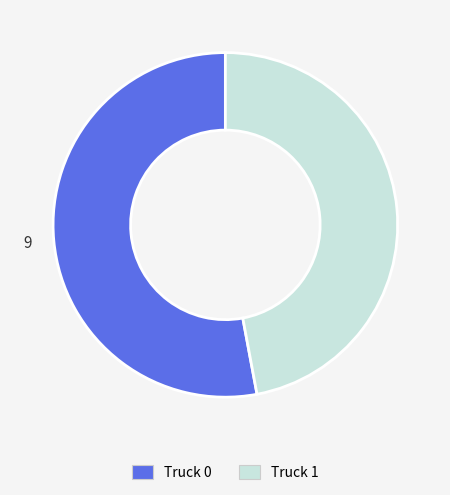

The Truck 0 slice represents 53% of the pie. True or false?

True